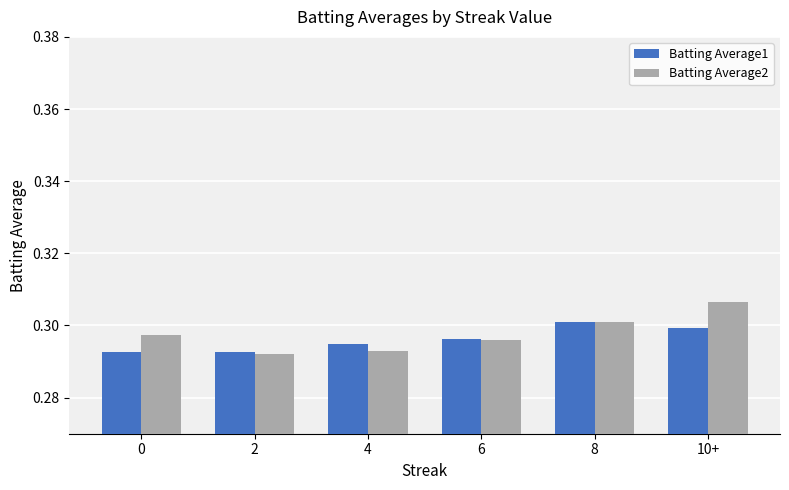

How many Batting Average2 values are between 0 and 1?

6